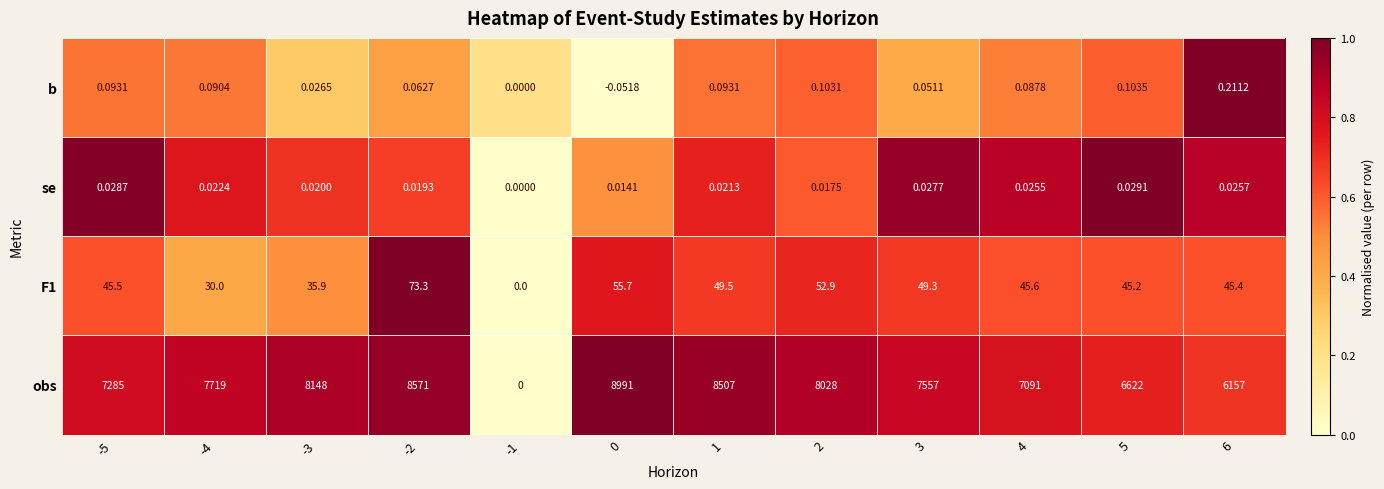

List the series in order of their peak value, lowest first.

se, b, F1, obs